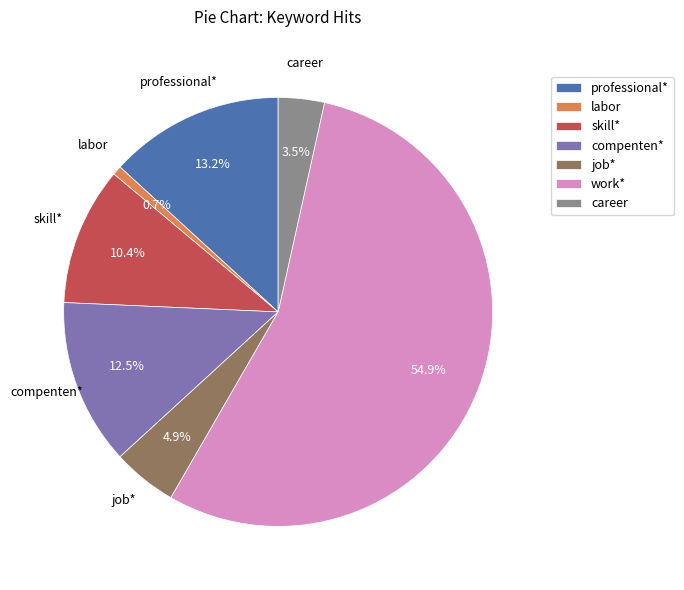

Which slice is the largest?

work*